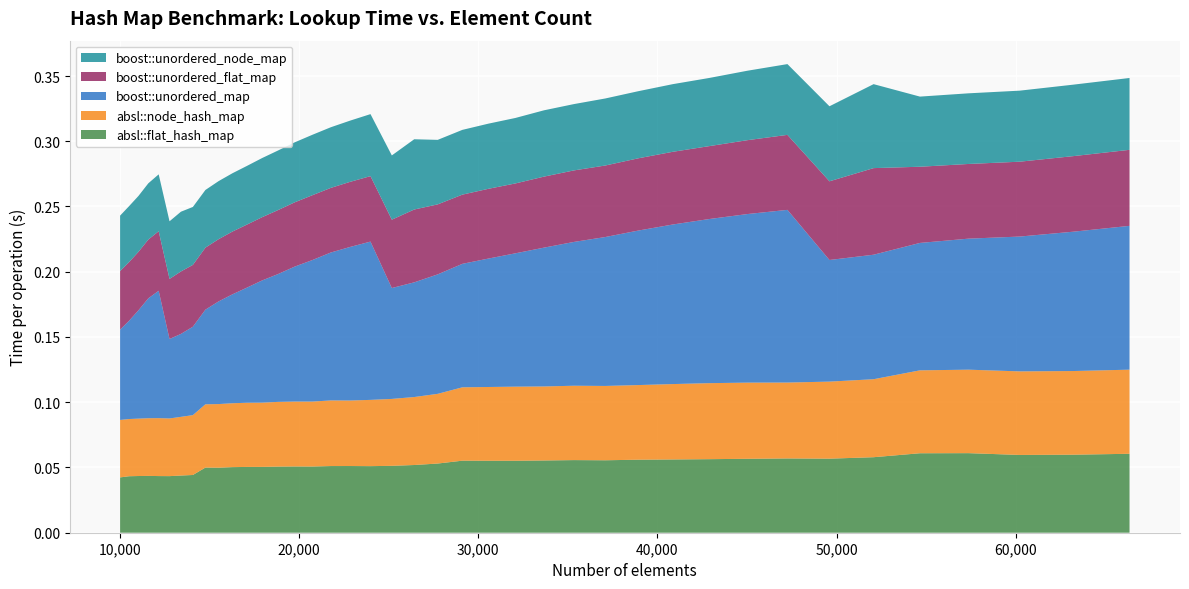

Reading left to right, extract all data points from this chart.

absl::flat_hash_map: 0.0	0.0	0.0	0.0	0.0	0.0	0.0	0.0	0.0	0.0	0.1	0.1	0.1	0.1	0.1	0.1	0.1	0.1	0.1	0.1	0.1	0.1	0.1	0.1	0.1	0.1	0.1	0.1	0.1	0.1	0.1	0.1	0.1	0.1	0.1	0.1	0.1	0.1	0.1	0.1
absl::node_hash_map: 0.0	0.0	0.0	0.0	0.0	0.0	0.0	0.0	0.0	0.0	0.0	0.0	0.0	0.0	0.0	0.0	0.1	0.1	0.1	0.1	0.1	0.1	0.1	0.1	0.1	0.1	0.1	0.1	0.1	0.1	0.1	0.1	0.1	0.1	0.1	0.1	0.1	0.1	0.1	0.1
boost::unordered_map: 0.1	0.1	0.1	0.1	0.1	0.1	0.1	0.1	0.1	0.1	0.1	0.1	0.1	0.1	0.1	0.1	0.1	0.1	0.1	0.1	0.1	0.1	0.1	0.1	0.1	0.1	0.1	0.1	0.1	0.1	0.1	0.1	0.1	0.1	0.1	0.1	0.1	0.1	0.1	0.1
boost::unordered_flat_map: 0.0	0.0	0.0	0.0	0.0	0.0	0.0	0.0	0.0	0.0	0.0	0.0	0.0	0.0	0.0	0.0	0.0	0.0	0.1	0.1	0.1	0.1	0.1	0.1	0.1	0.1	0.1	0.1	0.1	0.1	0.1	0.1	0.1	0.1	0.1	0.1	0.1	0.1	0.1	0.1
boost::unordered_node_map: 0.0	0.0	0.0	0.0	0.0	0.0	0.0	0.0	0.0	0.0	0.0	0.0	0.0	0.0	0.0	0.0	0.0	0.0	0.0	0.0	0.1	0.0	0.0	0.0	0.1	0.1	0.1	0.1	0.1	0.1	0.1	0.1	0.1	0.1	0.1	0.1	0.1	0.1	0.1	0.1